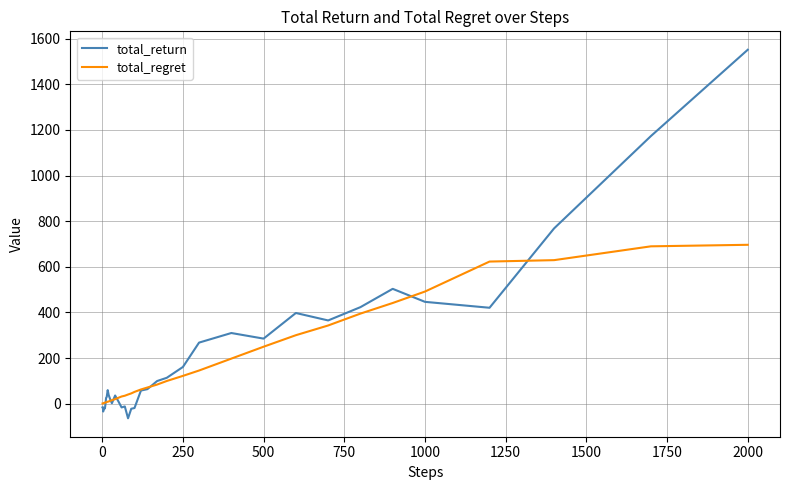

What is the maximum value for total_return?

1551.6